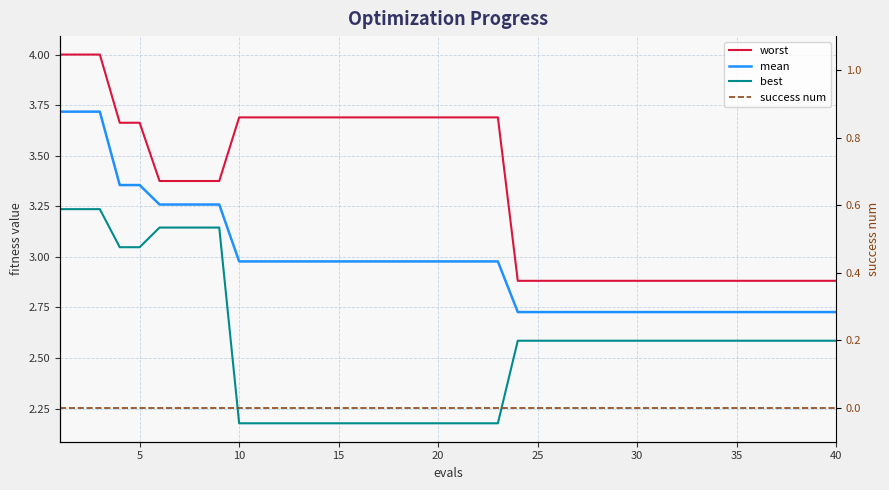

Is this an area chart (filled region under the line)?

No